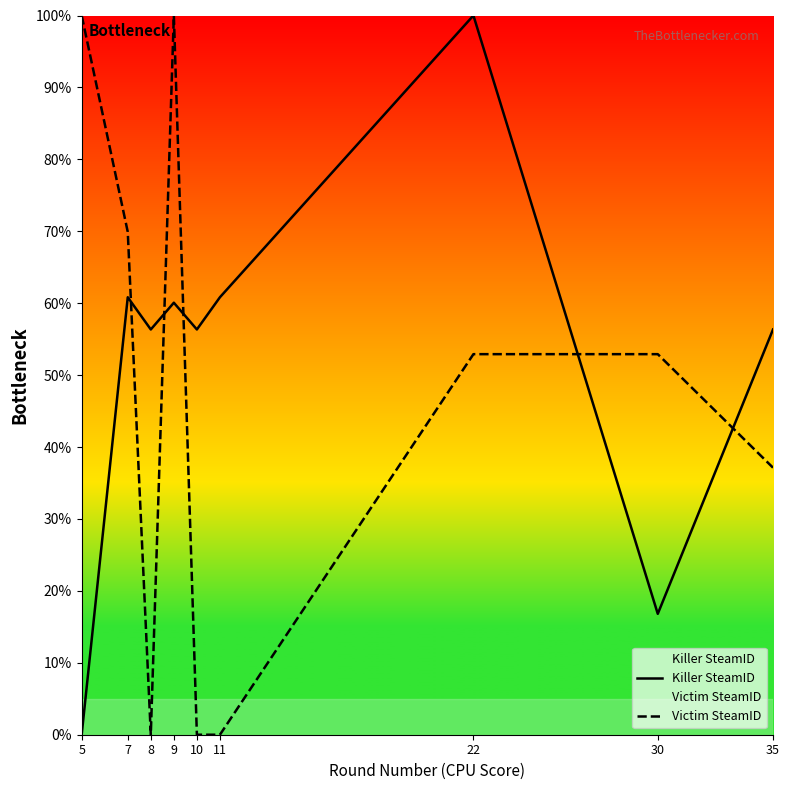

What is the difference between the second highest and minimum values in the Victim SteamID series?

100.0